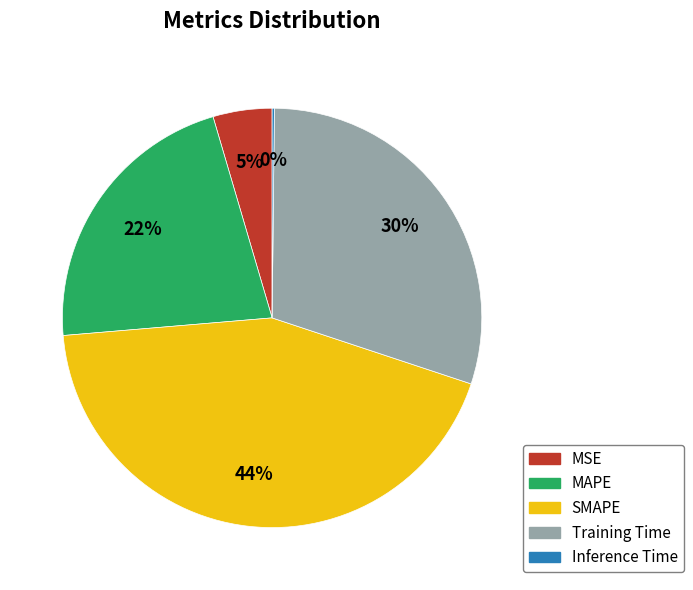

What is the largest slice in the pie chart?

SMAPE